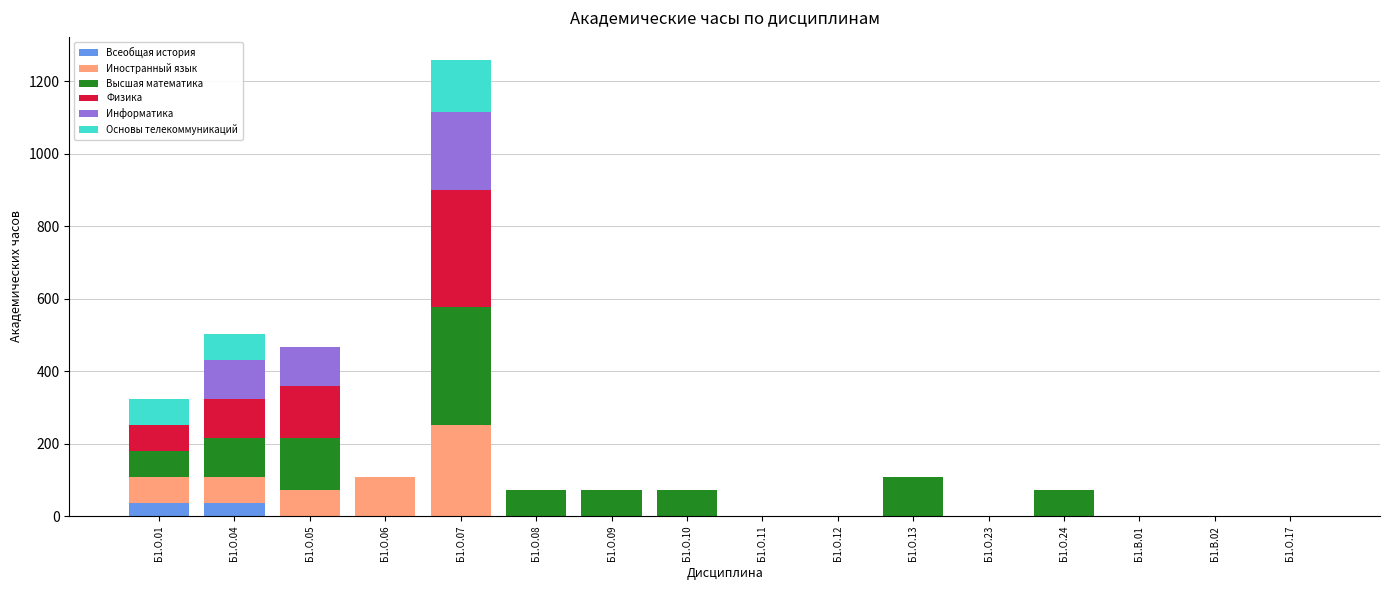

At which category is the sum across all series the highest?

Б1.О.07